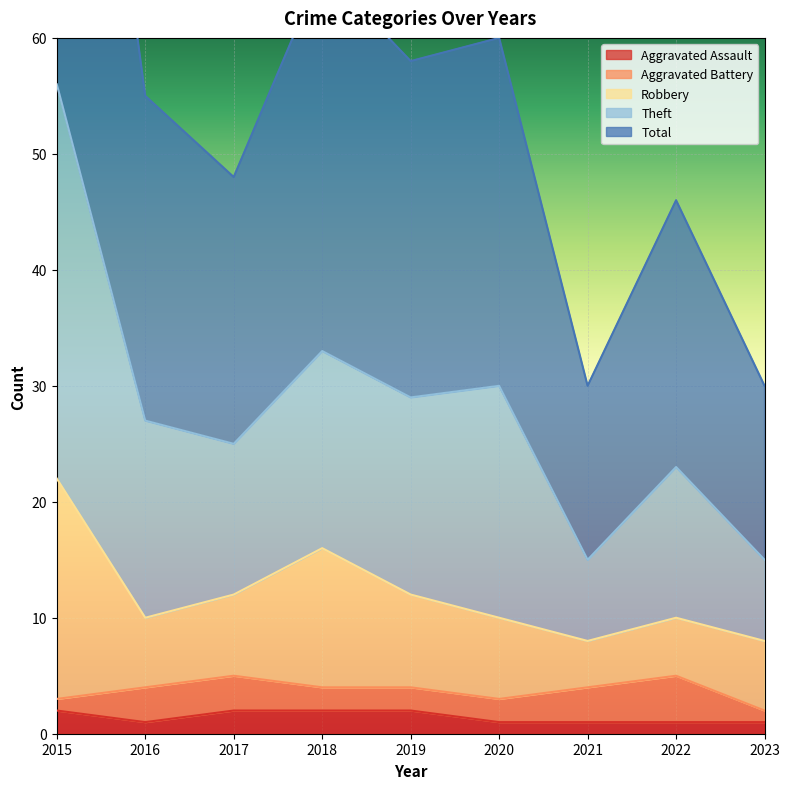

Is it true that Aggravated Assault equals 1 at 2016?

True